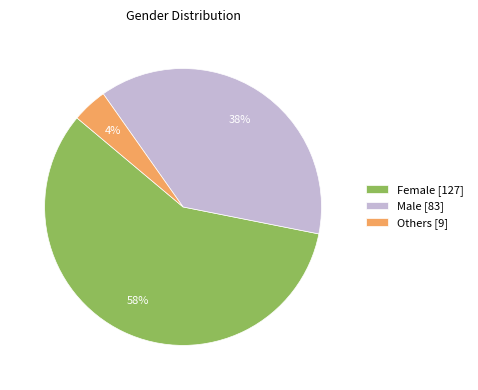

Which category has the biggest portion of the pie?

Female